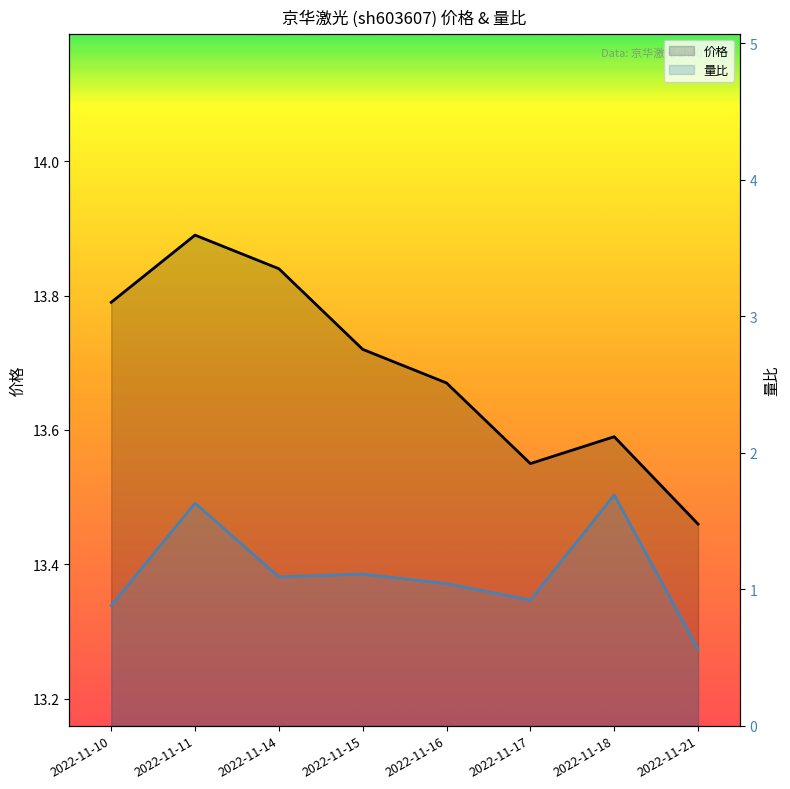

What is the maximum value for 量比?

1.7